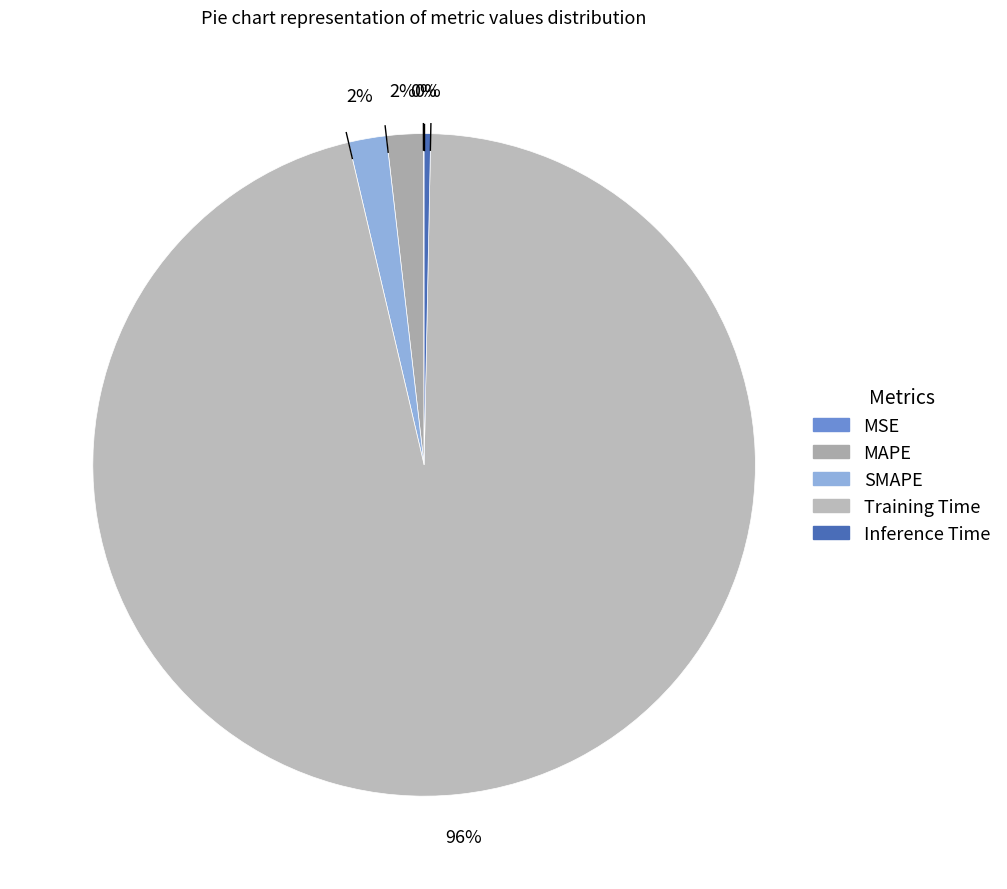

Which category has the biggest portion of the pie?

Training Time